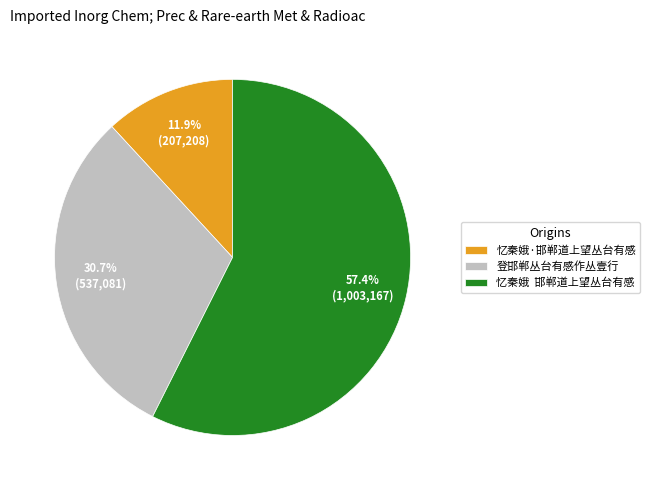

What portion of the pie excludes 忆秦娥·邯郸道上望丛台有感?

88.1%